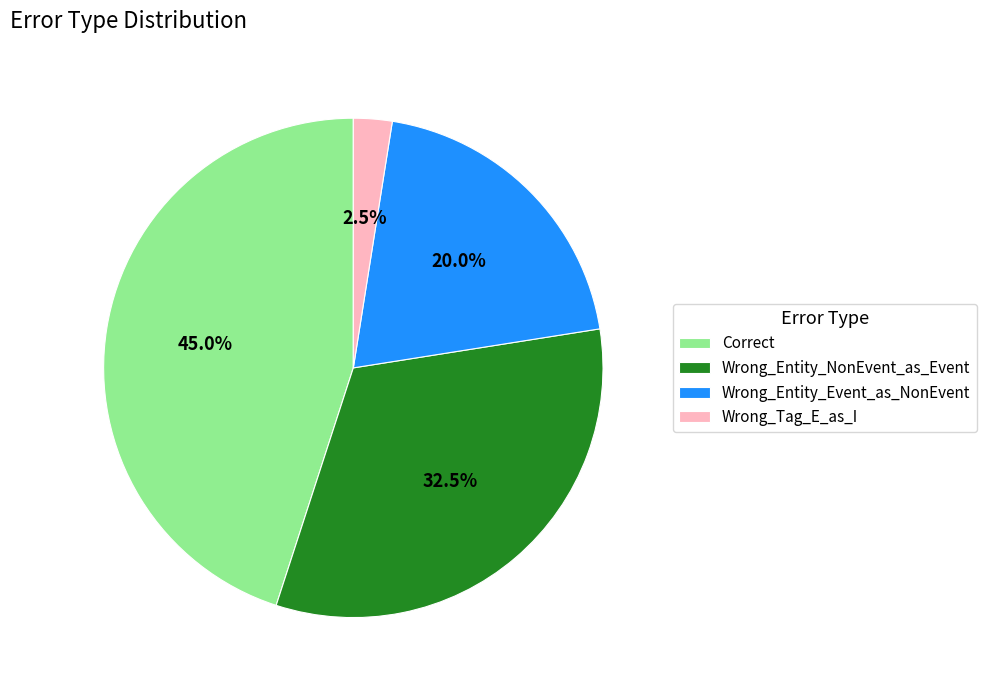

Rank the categories by value from highest to lowest.

Correct, Wrong_Entity_NonEvent_as_Event, Wrong_Entity_Event_as_NonEvent, Wrong_Tag_E_as_I